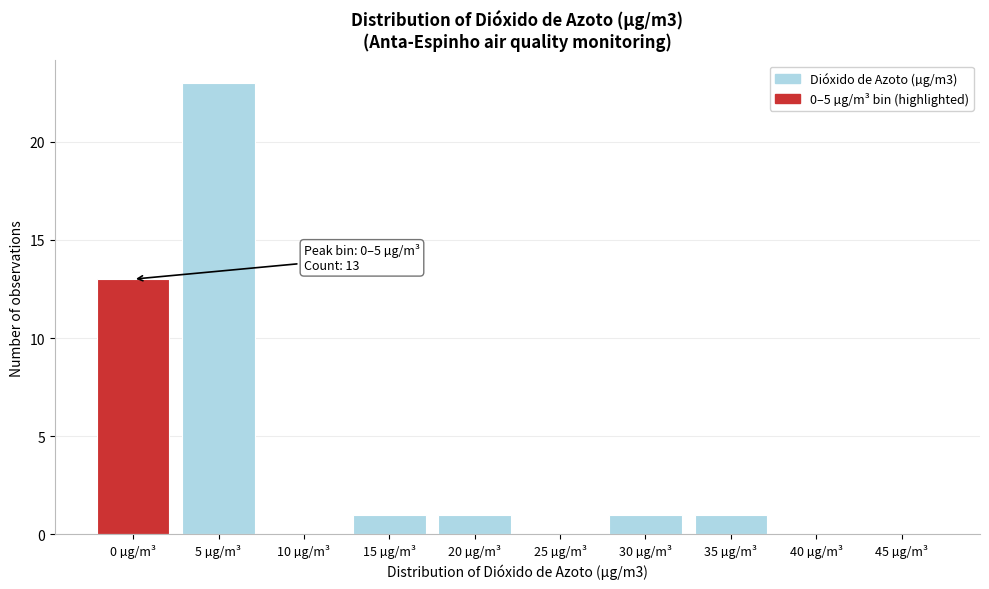

What is the sum of all values?

40